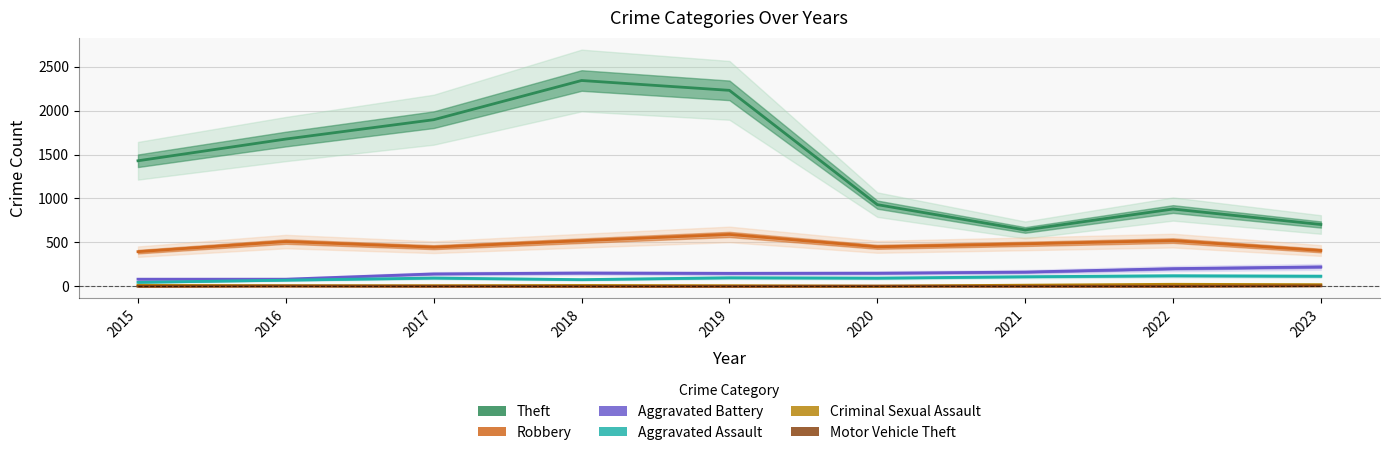

How many categories are shown in the chart?

9